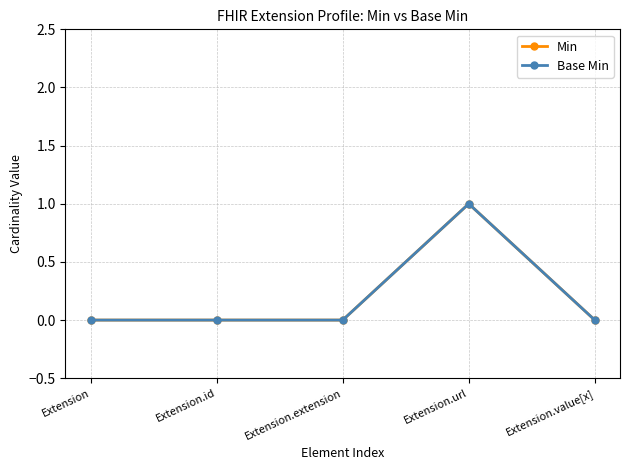

Is the value of Base Min at Extension.extension greater than the value of Min at Extension?

No